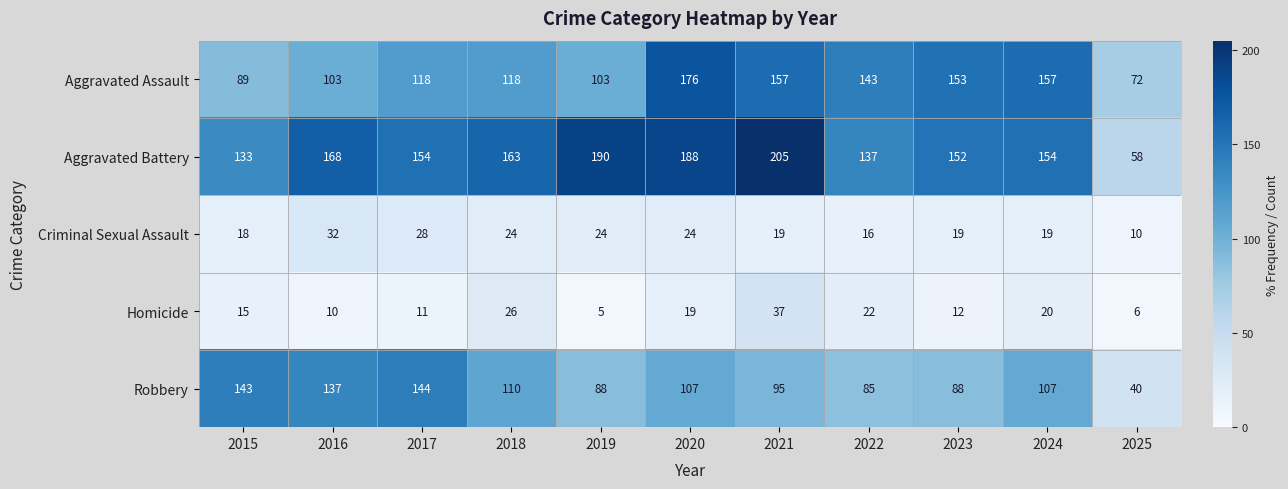

What is the minimum value shown in the chart?

5